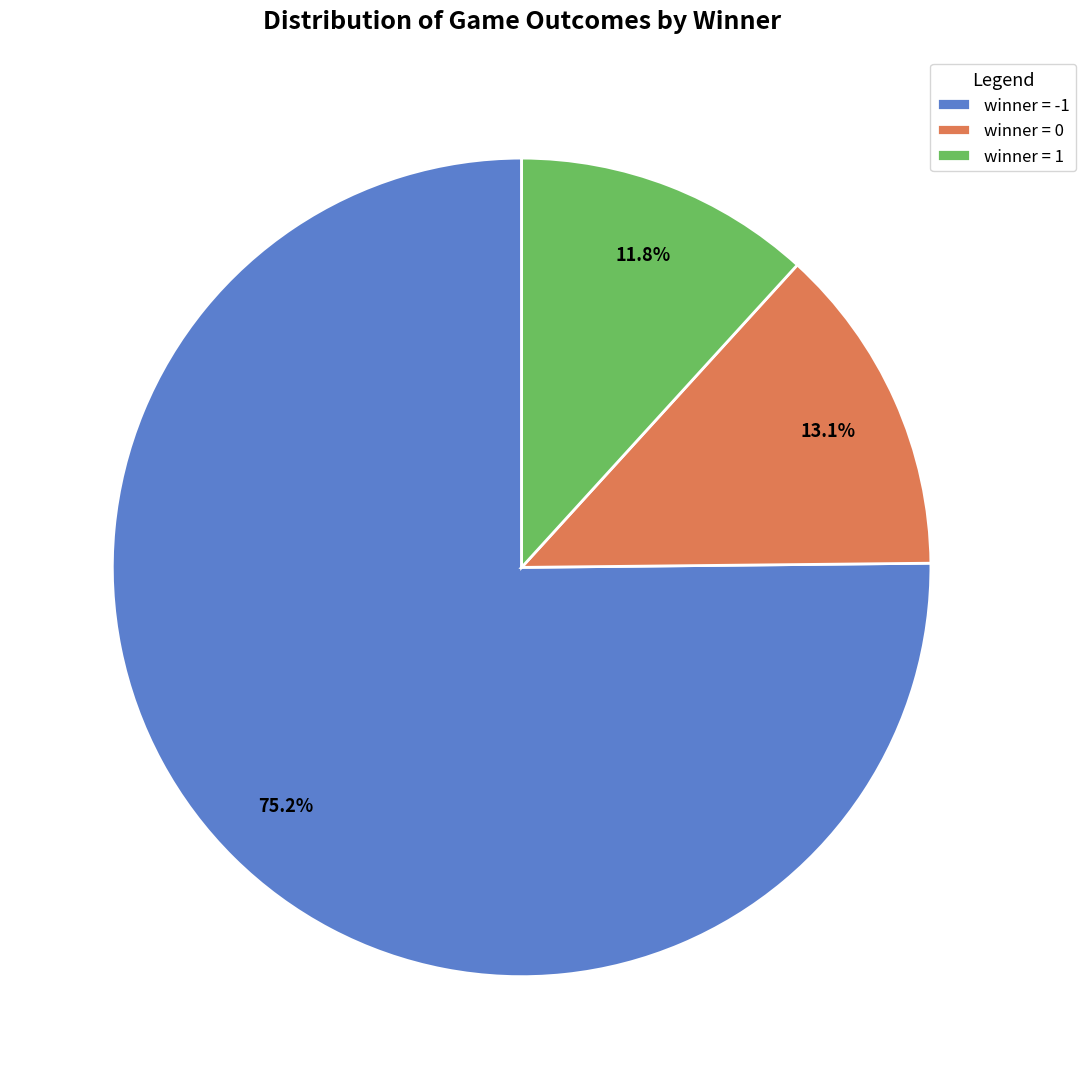

How many slices are in this pie chart?

3